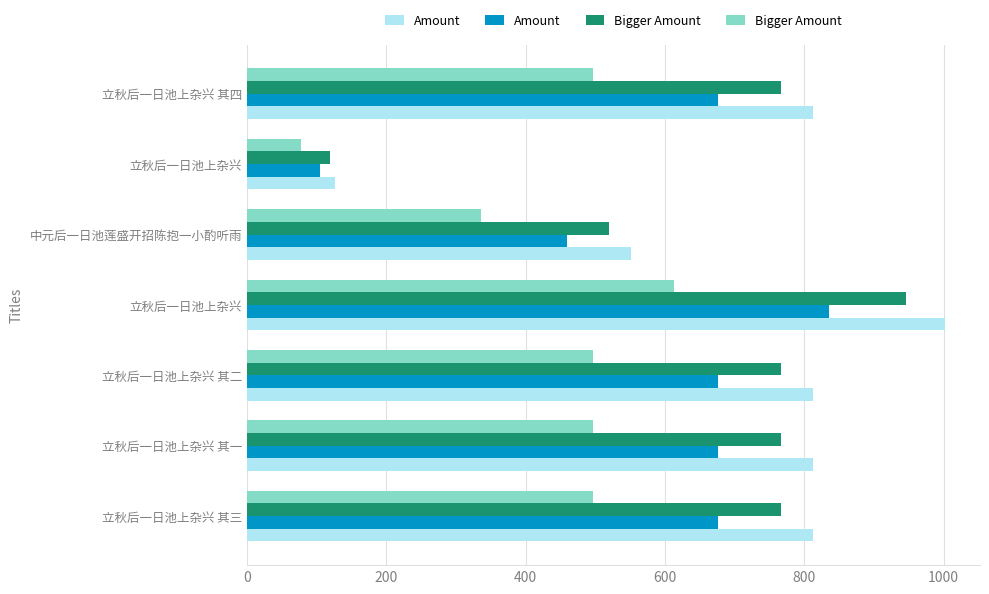

At how many categories does at least one series exceed 130?

6